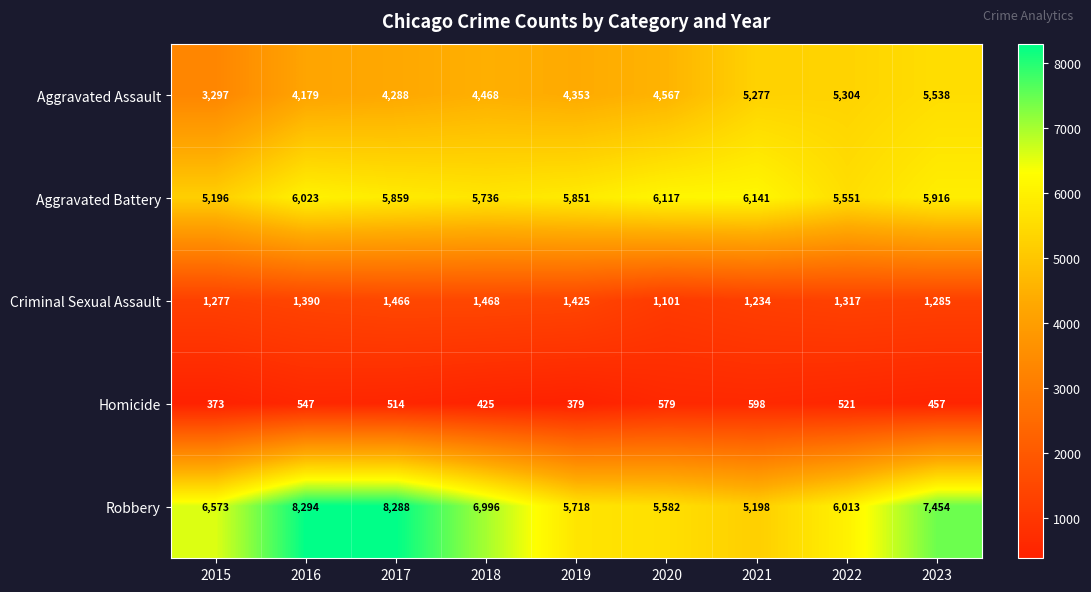

The Homicide series shows 379 at 2019. True or false?

True